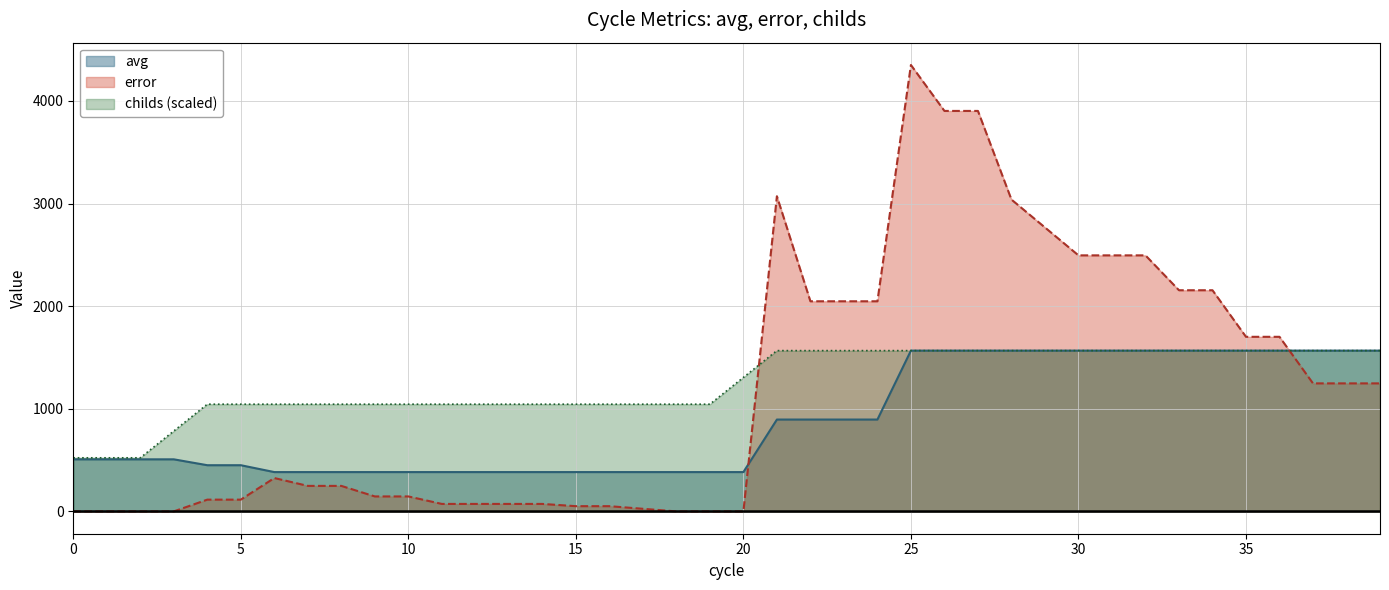

List the series in order of their peak value, highest first.

error, avg, childs